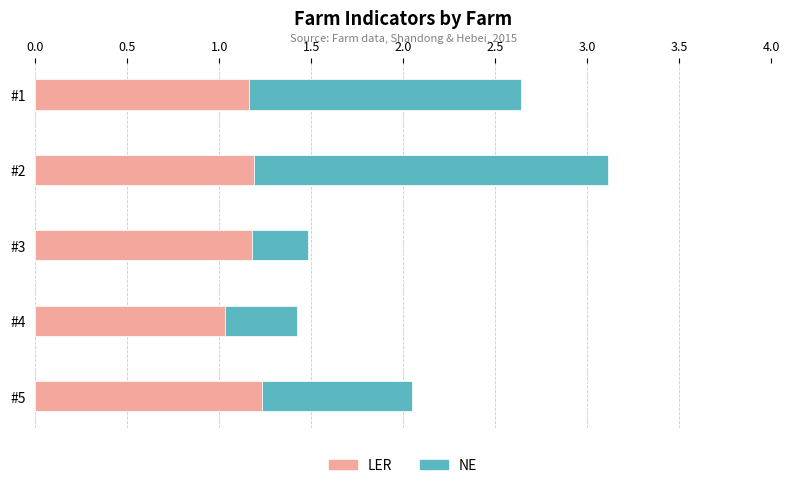

The value of LER at #3 is 0.4. True or false?

False